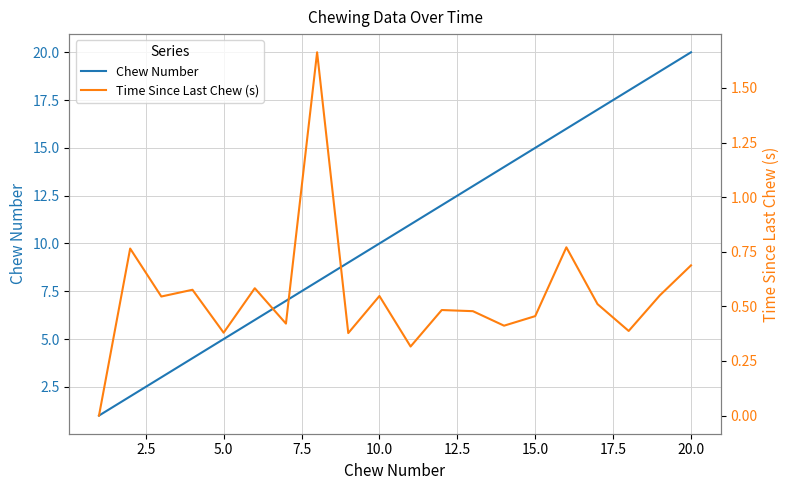

What is the greatest value displayed?

20.0